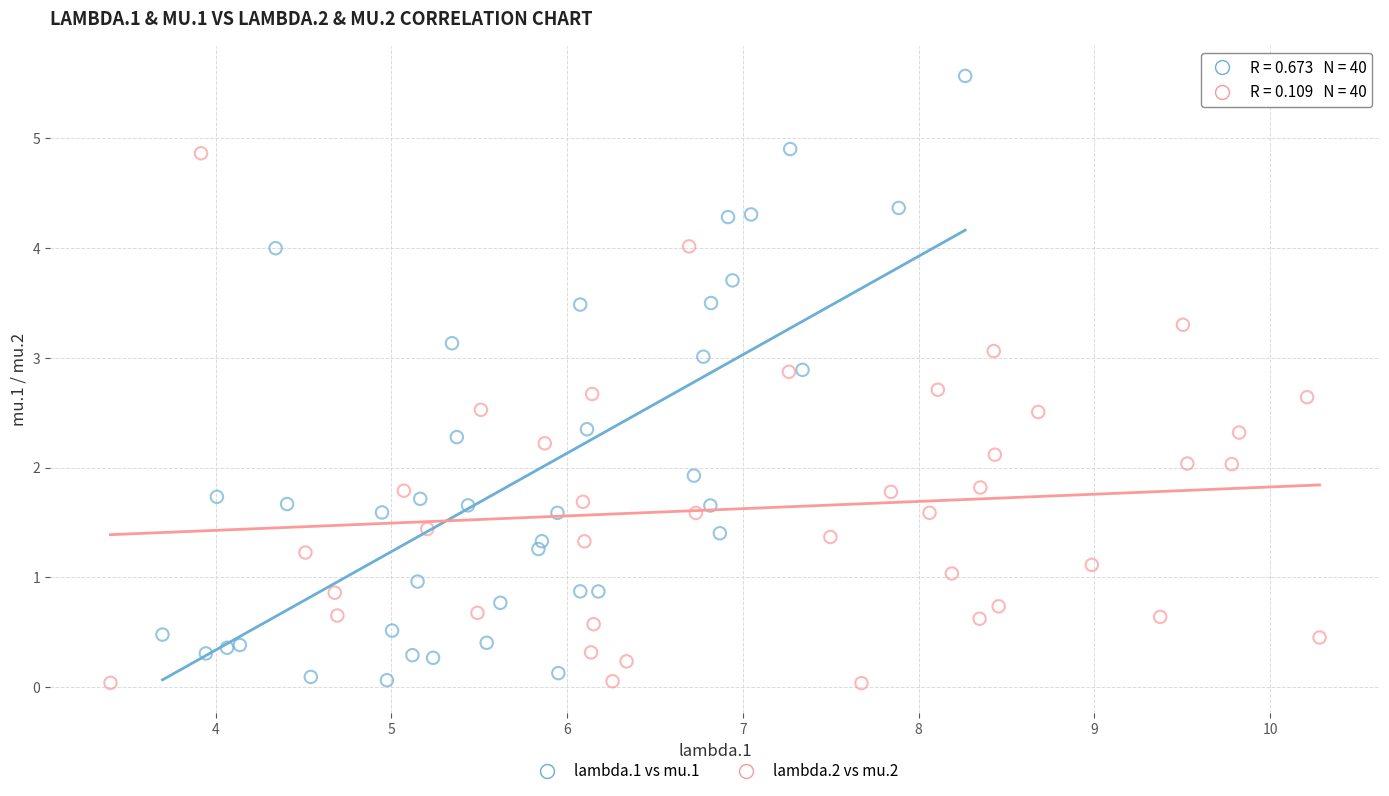

Which series reaches the maximum Y coordinate?

lambda.1 vs mu.1